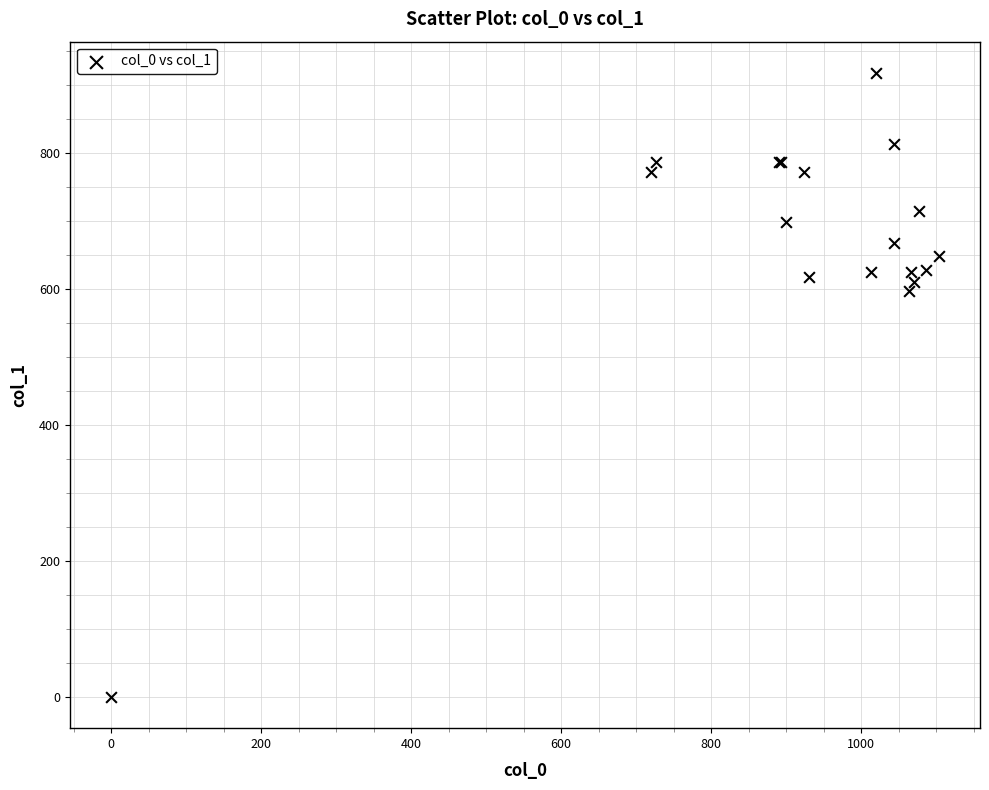

What Y value in the scatter plot is closest to 459?

597.4